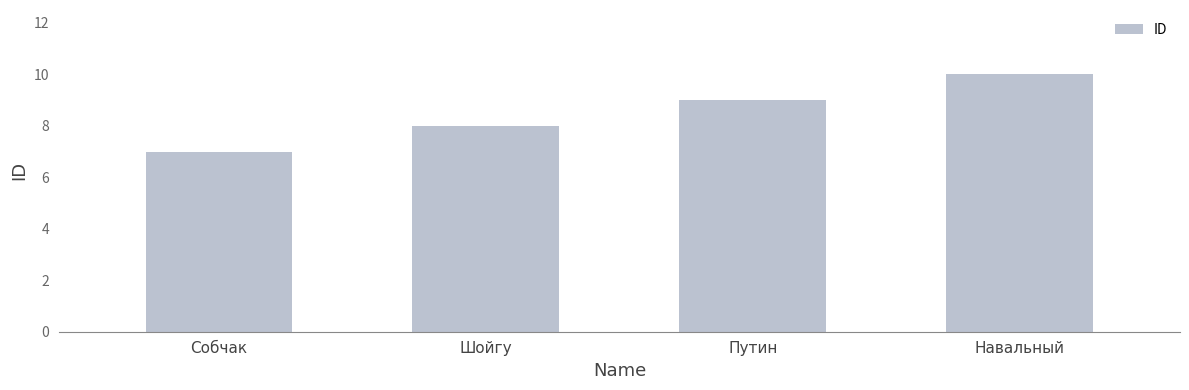

Reading left to right, list all the values displayed in this chart.

7	8	9	10